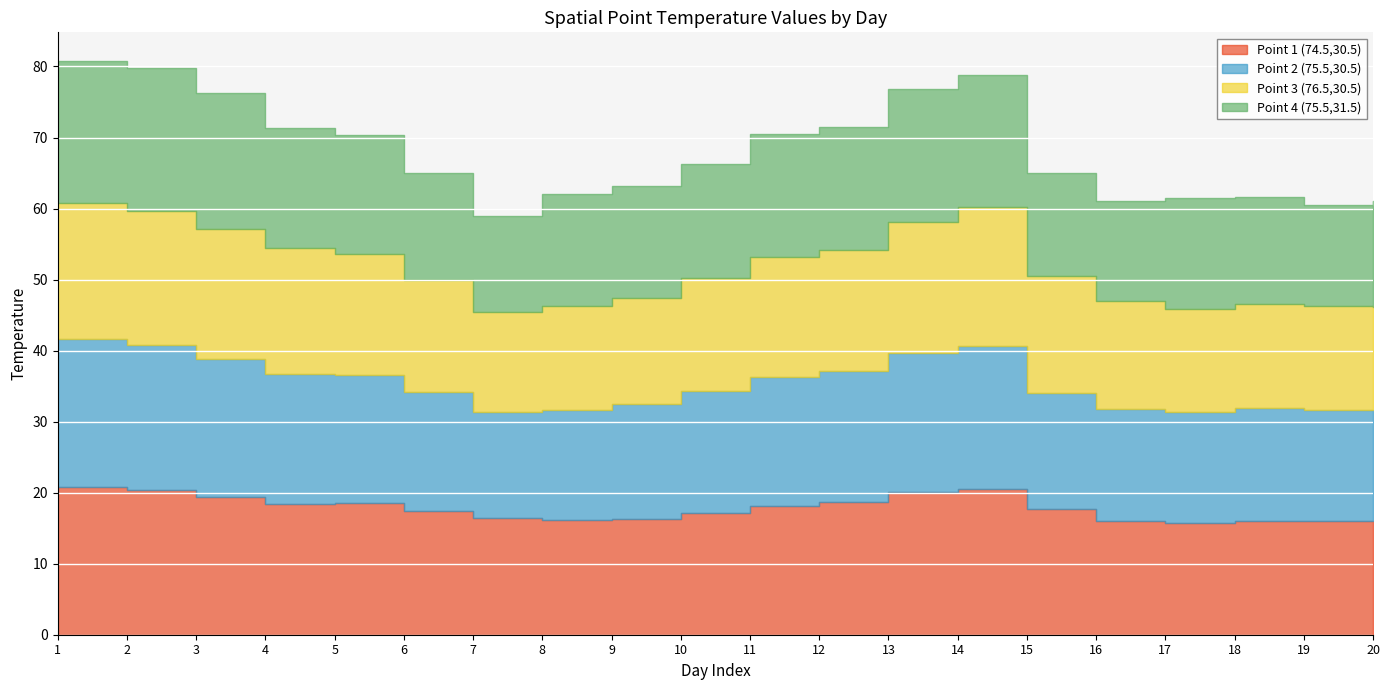

Does the chart display data point markers on the line(s)?

No